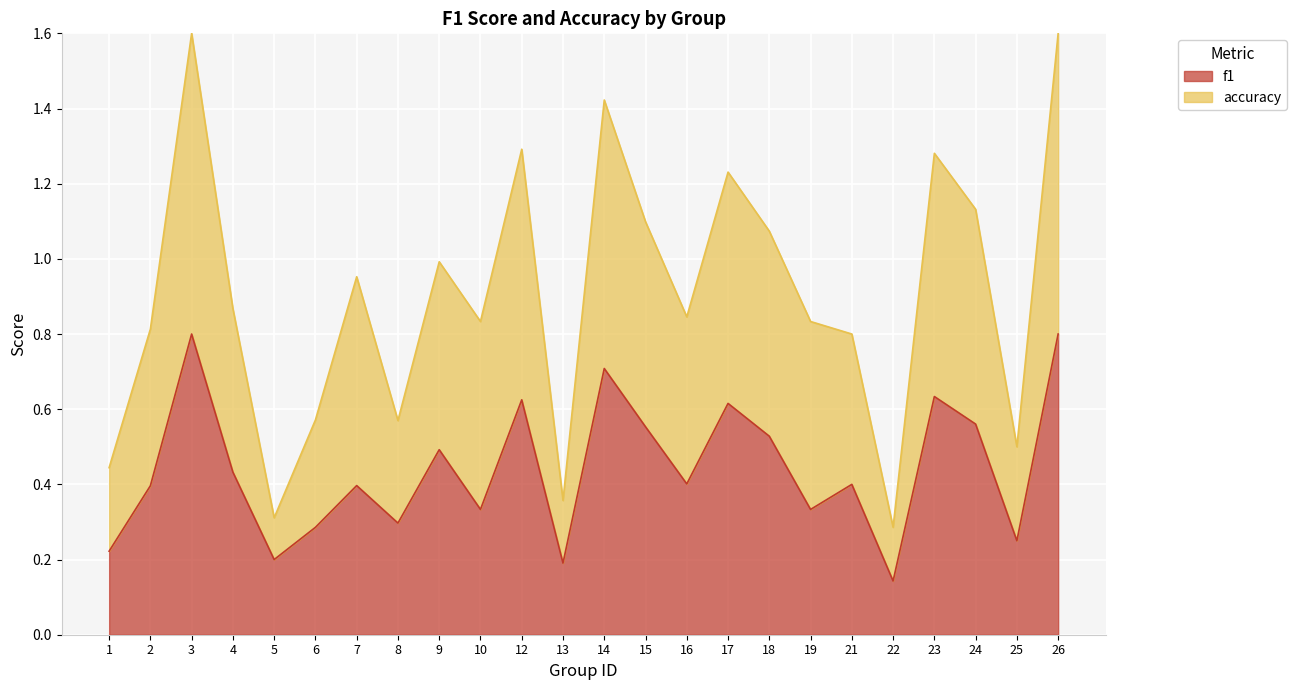

Rank the series by their maximum value, from lowest to highest.

f1, accuracy